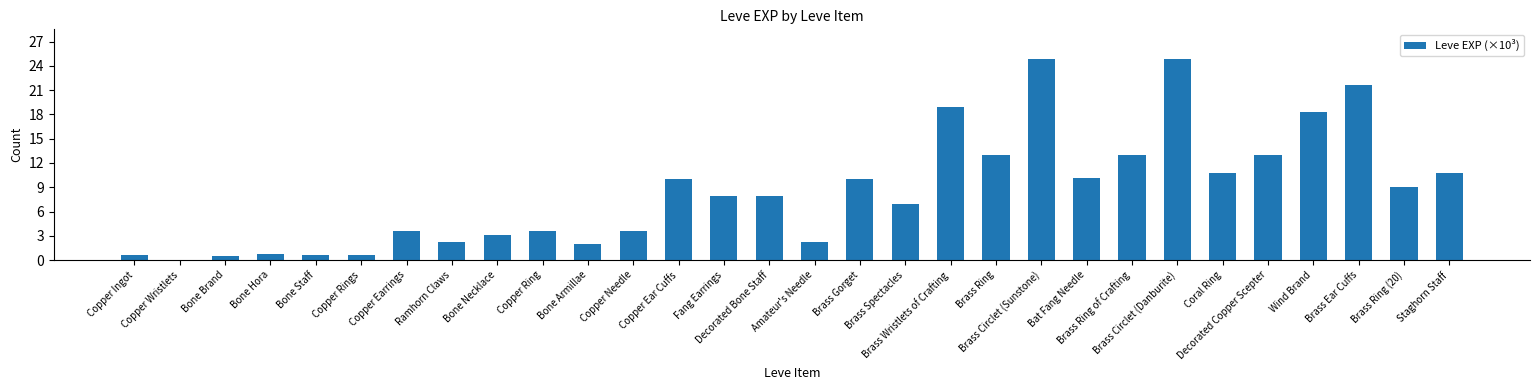

How many data points does each series have?

30